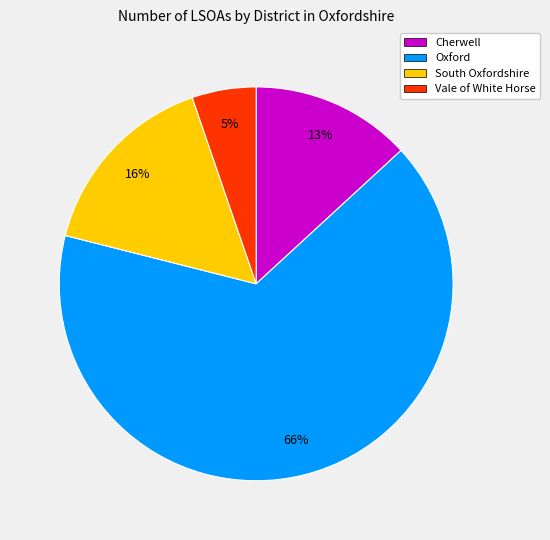

Approximately how many times larger is the value at Vale of White Horse compared to South Oxfordshire?

0.3